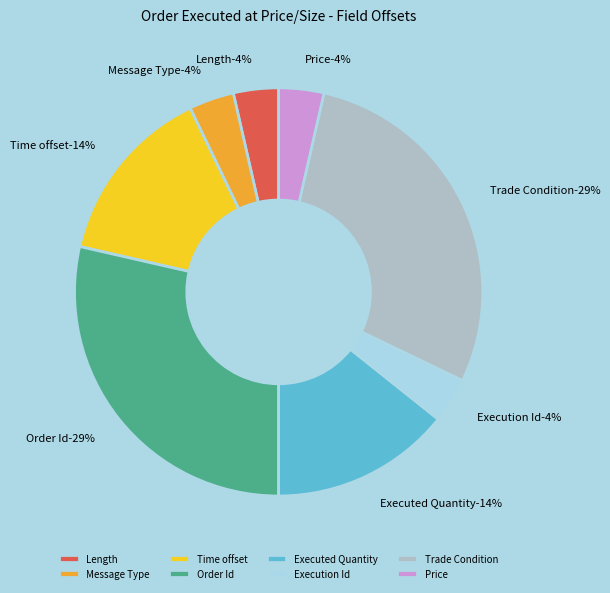

Is there any slice that represents more than half of the pie?

No